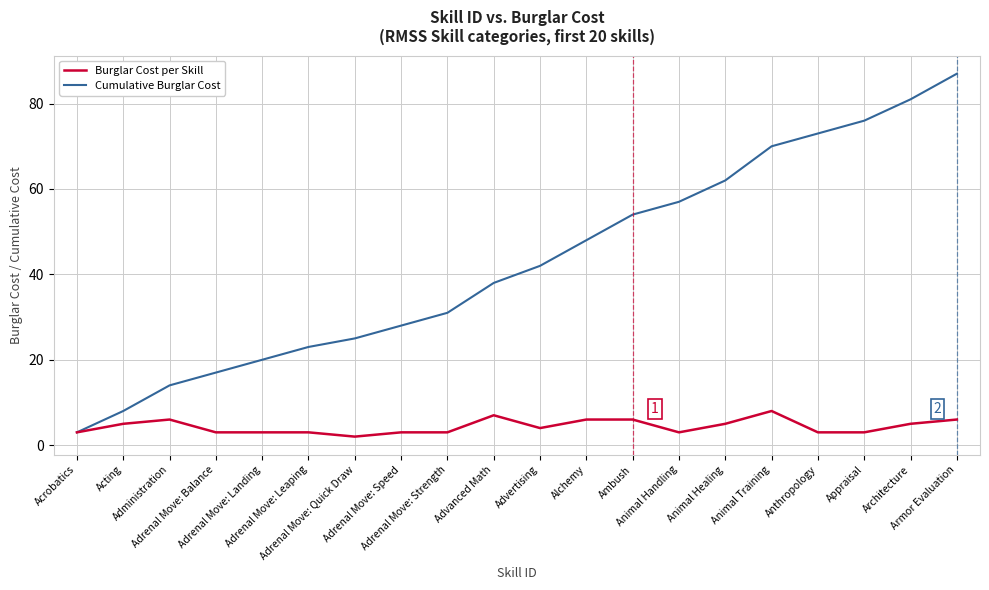

How many series are shown in this chart?

2